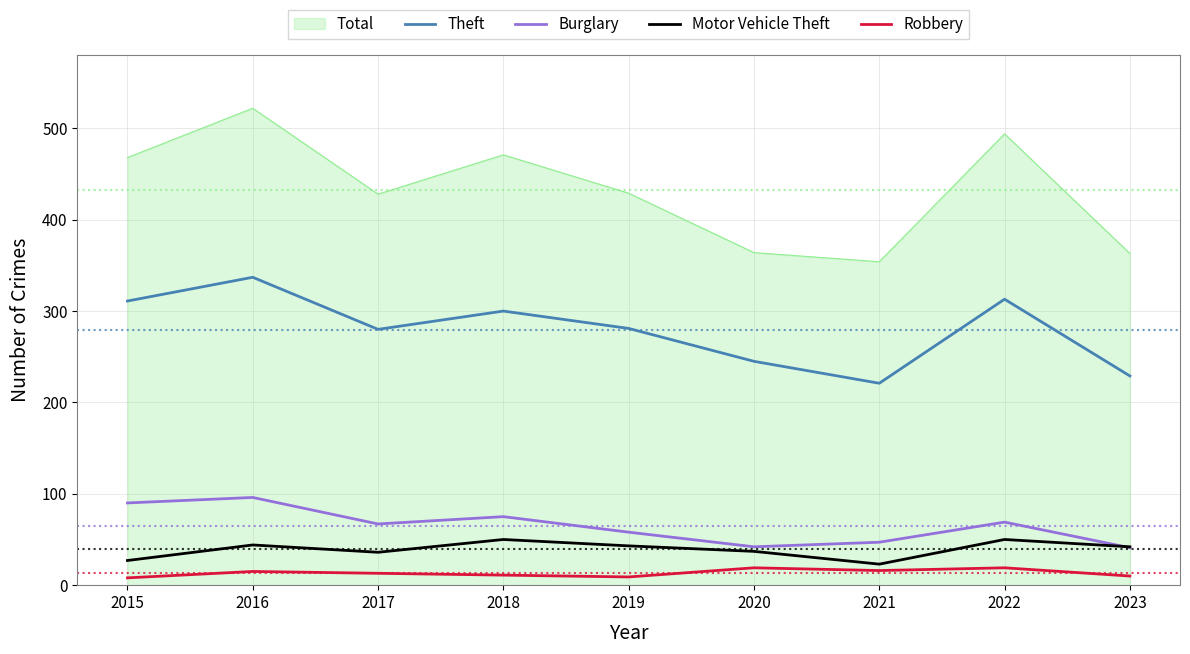

What is the greatest value displayed?

522